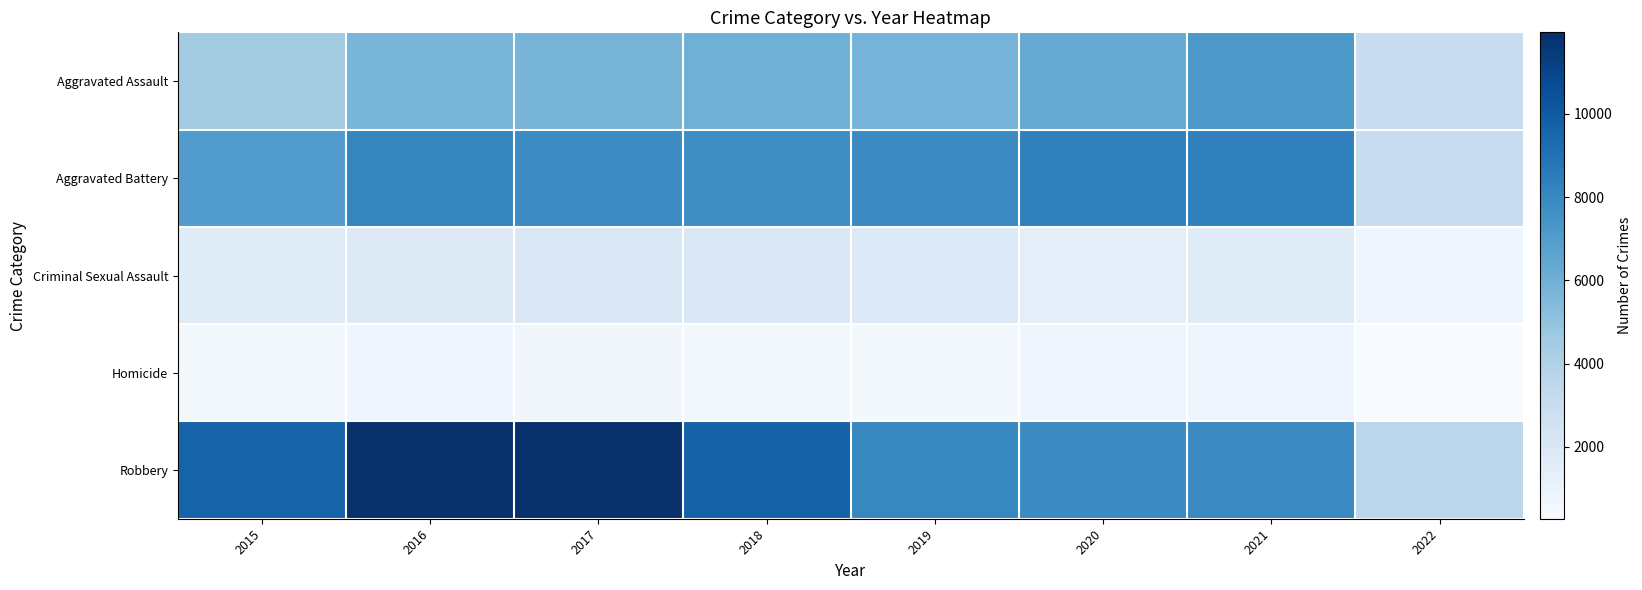

What is the spread (max minus min) of values at 2021?

7547